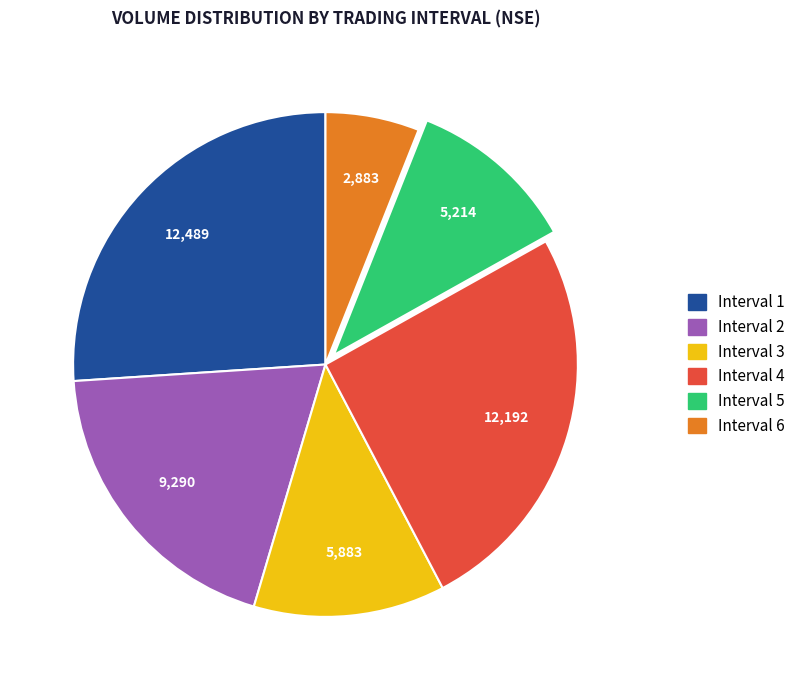

What is the ratio of the value at Interval 4 to the value at Interval 6?

4.2